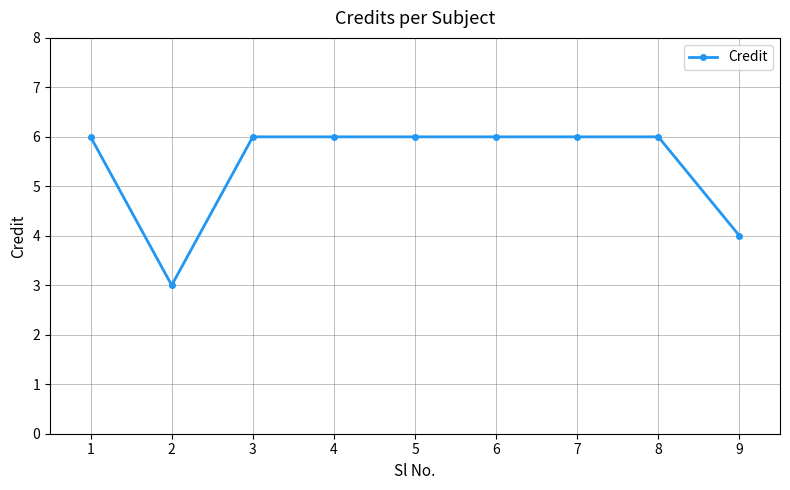

What is the smallest value displayed?

3